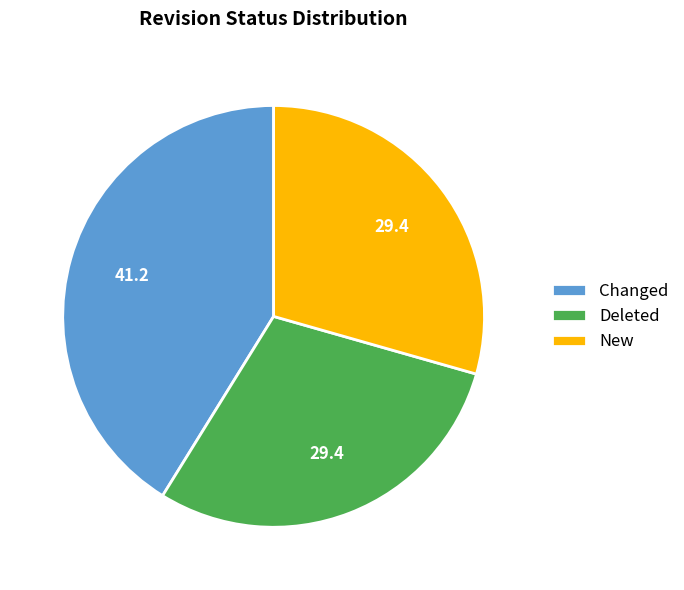

What is the largest slice in the pie chart?

Changed